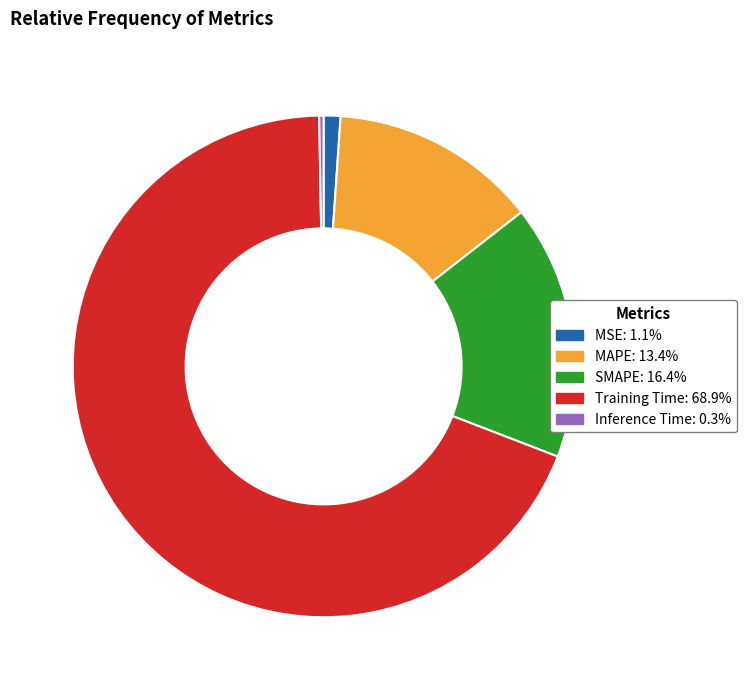

Is there any slice that represents more than half of the pie?

Yes